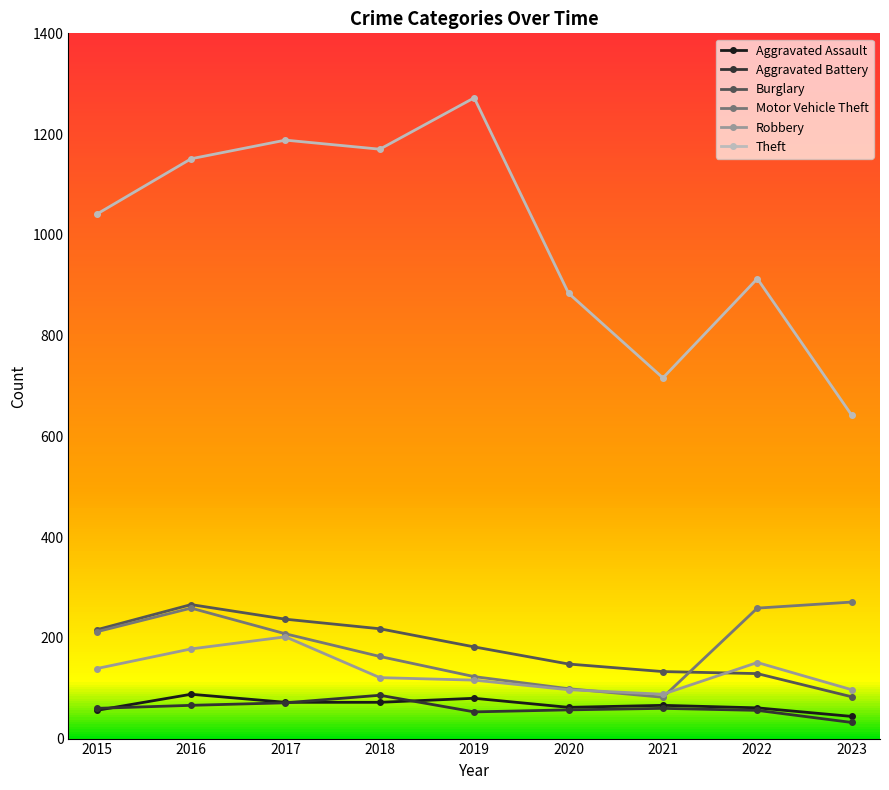

Which series has the largest range (max minus min)?

Theft